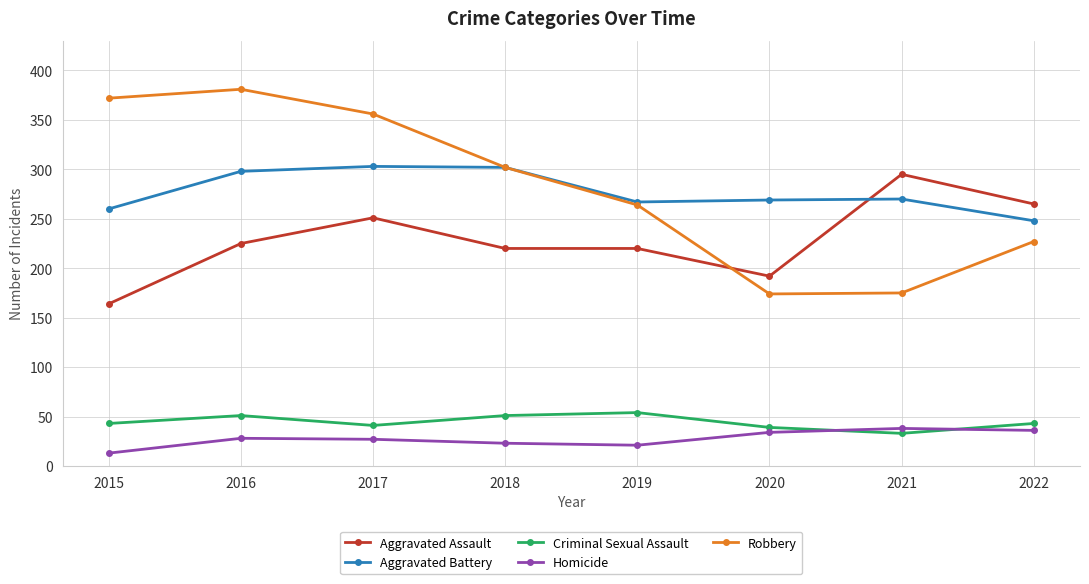

True or false: Aggravated Assault and Homicide cross at least once.

False